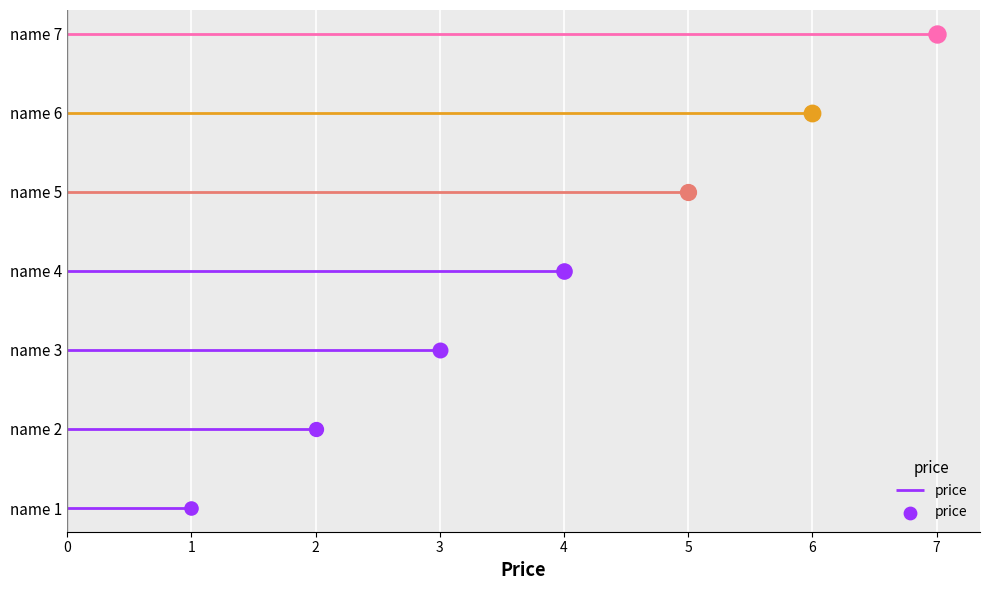

What is the change in value from name 3 to name 4?

+1